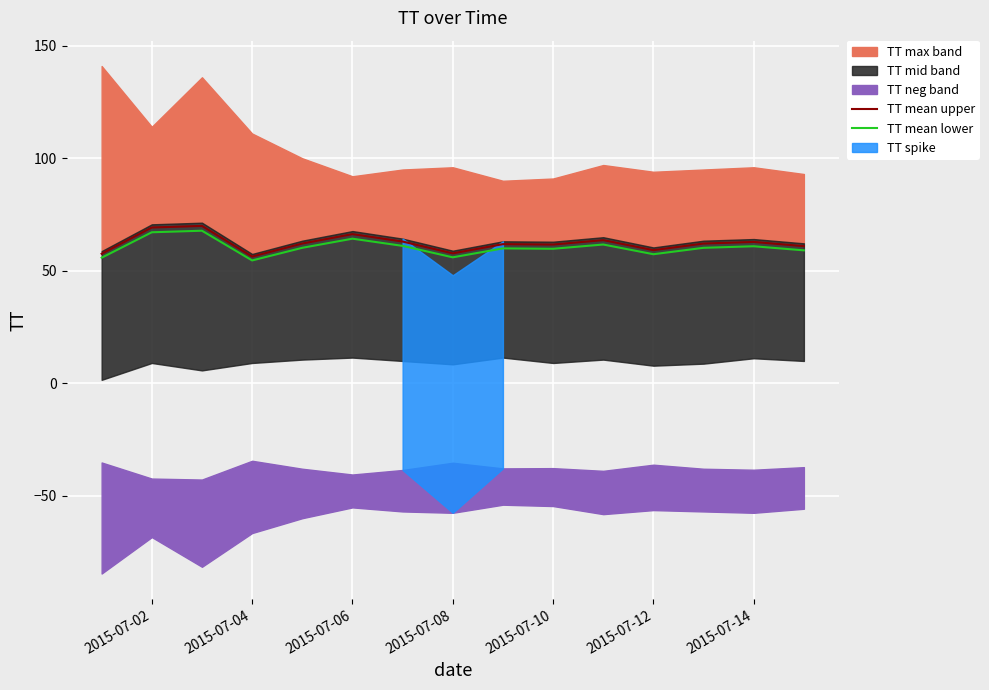

How many values in the TT mean upper series exceed 62?

8